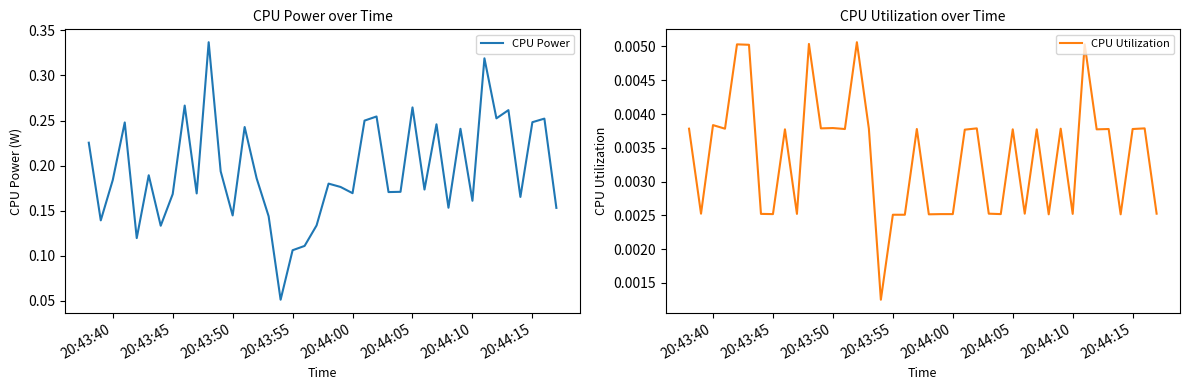

Is it true that CPU Power equals 0.4 at 29?

False